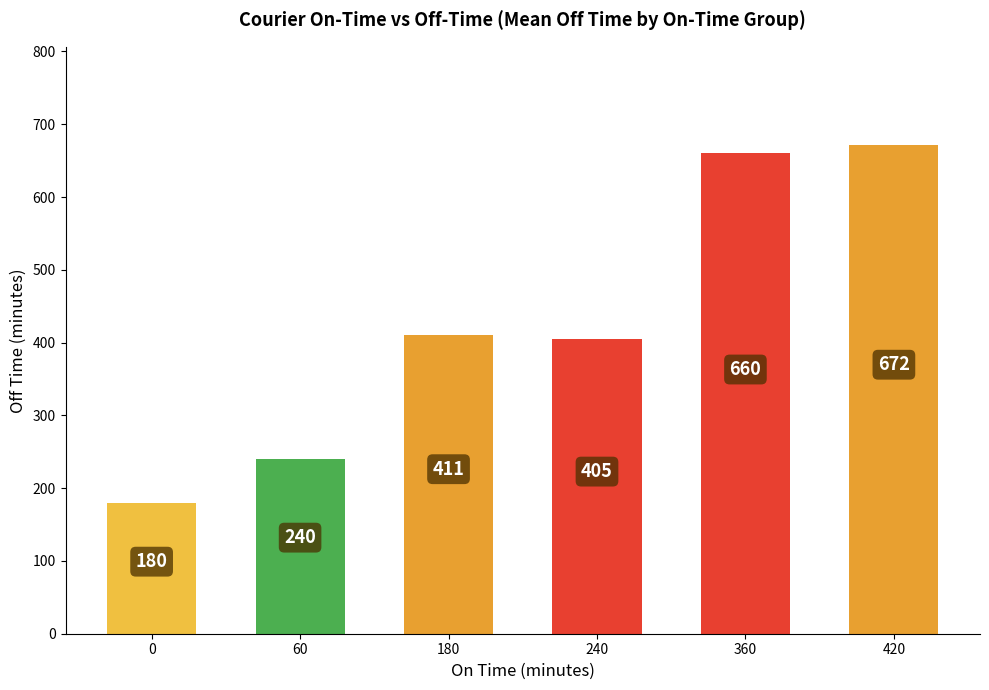

List the labels in order of value, largest first.

420, 360, 180, 240, 60, 0